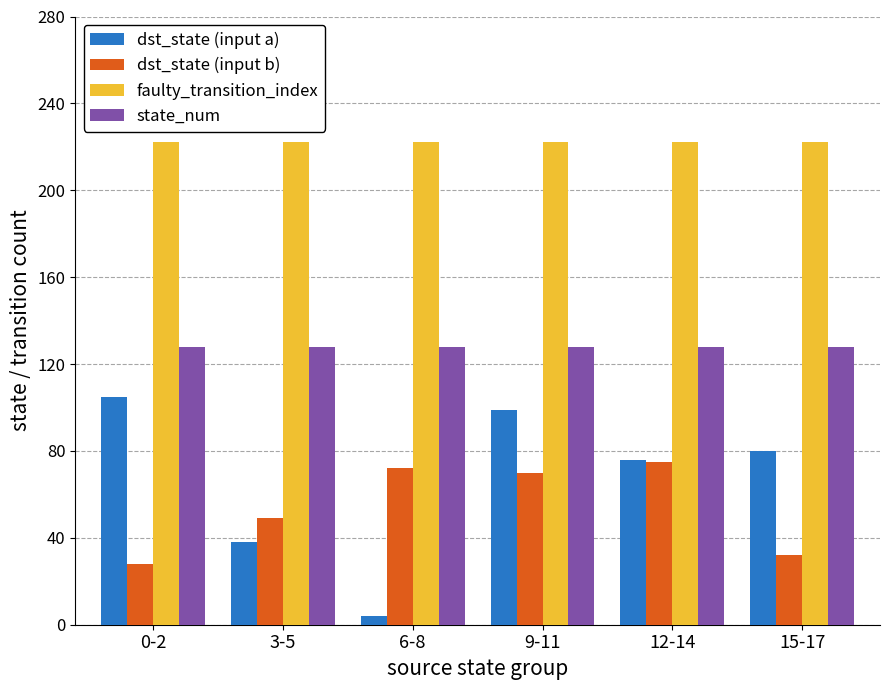

Is the value of faulty_transition_index at 3-5 greater than the value of dst_state (input a) at 3-5?

Yes